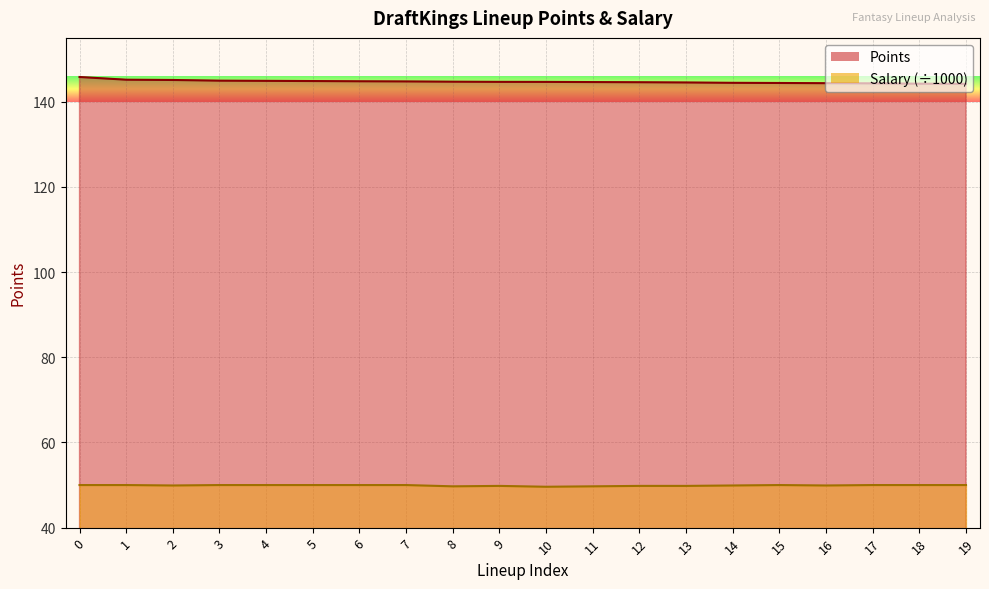

Reading right to left, extract all data points from this chart.

Points: 19=144.2	18=144.2	17=144.3	16=144.4	15=144.4	14=144.5	13=144.5	12=144.6	11=144.6	10=144.7	9=144.7	8=144.7	7=144.8	6=144.8	5=144.9	4=144.9	3=145.0	2=145.1	1=145.2	0=145.8
Salary: 19=50.0	18=50.0	17=50.0	16=49.9	15=50.0	14=49.9	13=49.8	12=49.8	11=49.7	10=49.6	9=49.8	8=49.7	7=50.0	6=50.0	5=50.0	4=50.0	3=50.0	2=49.9	1=50.0	0=50.0